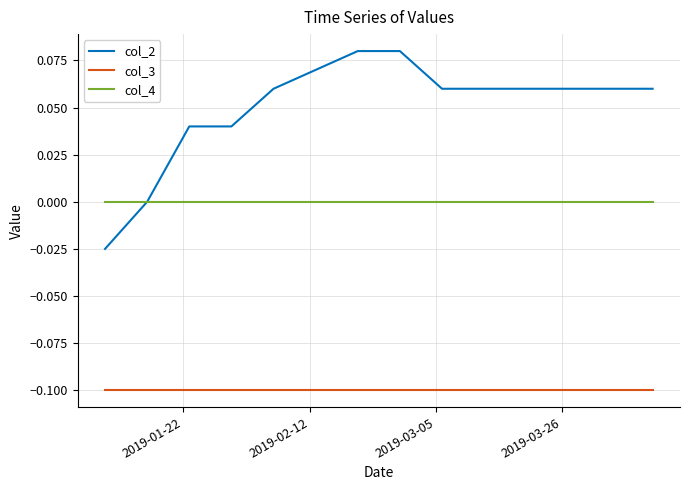

Which series has the largest total across all categories?

col_2